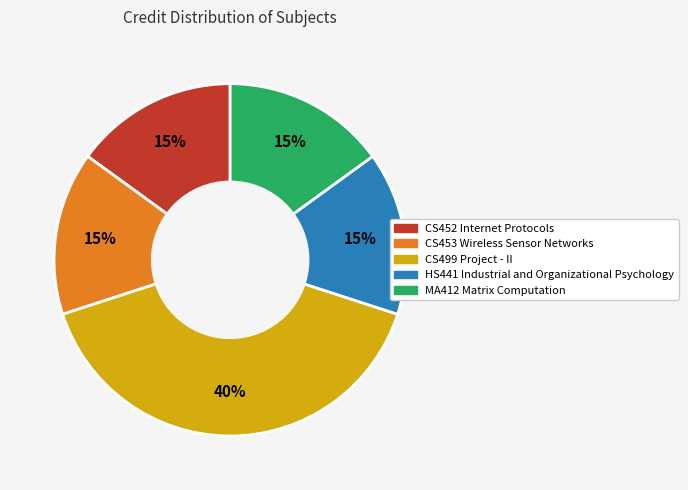

To the nearest percent, what is the difference between the largest and smallest slice percentages?

25%